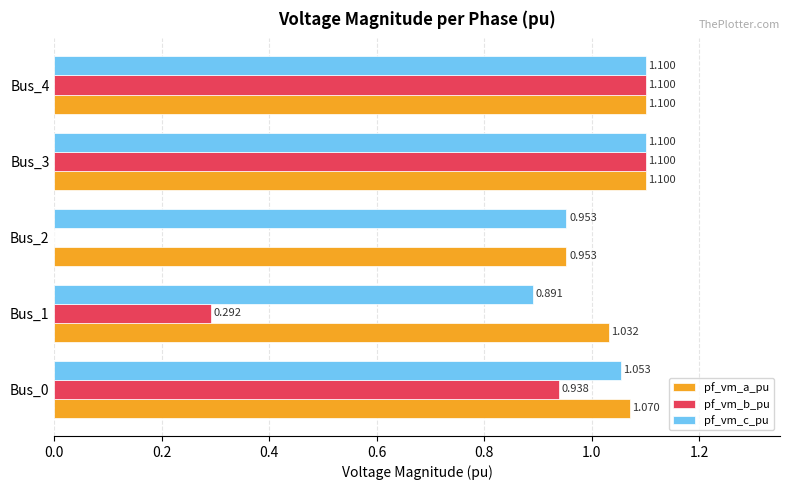

Which series changed the most between Bus_2 and Bus_4?

pf_vm_b_pu